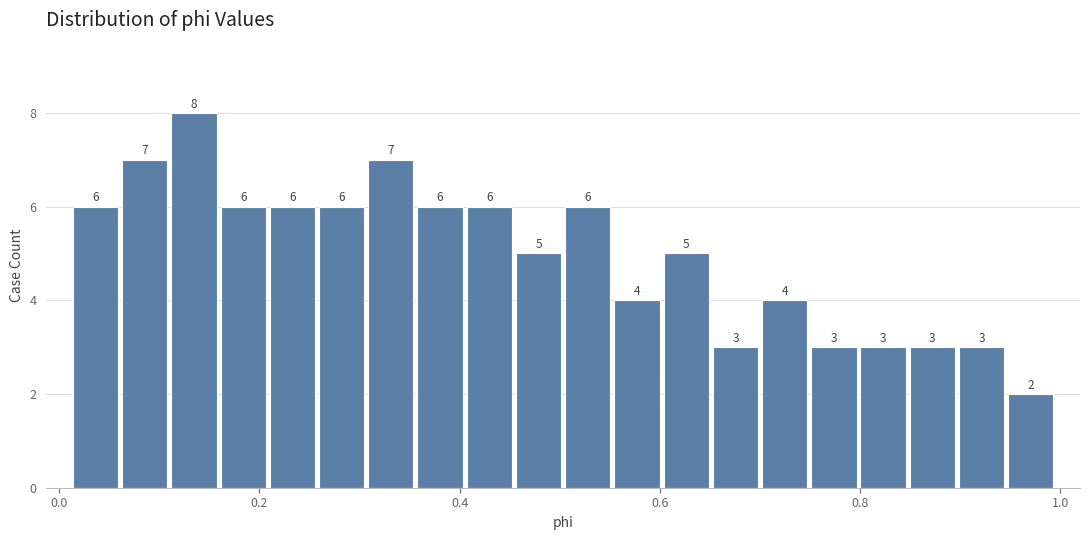

Around what value on the x-axis is the tallest bar? Give the approximate position of its centre, as read against the axis.

0.14